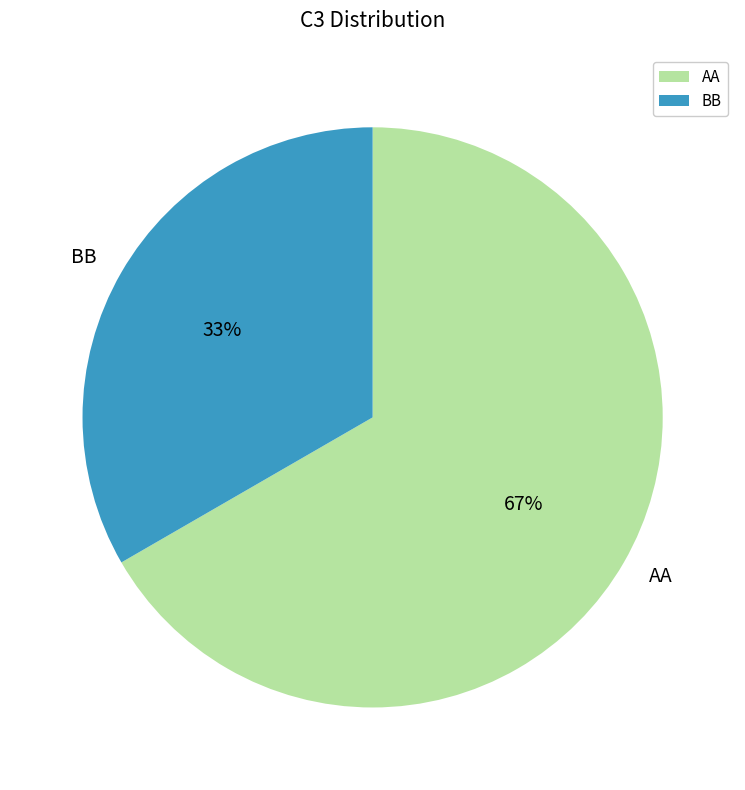

To the nearest percent, what percentage of the pie is AA?

67%